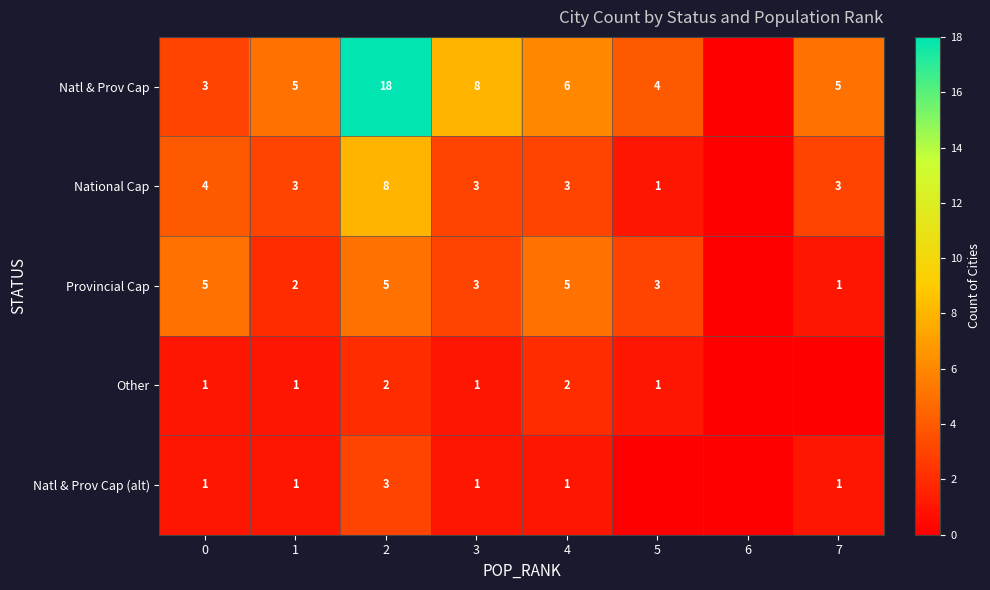

At which category is the sum across all series the highest?

2